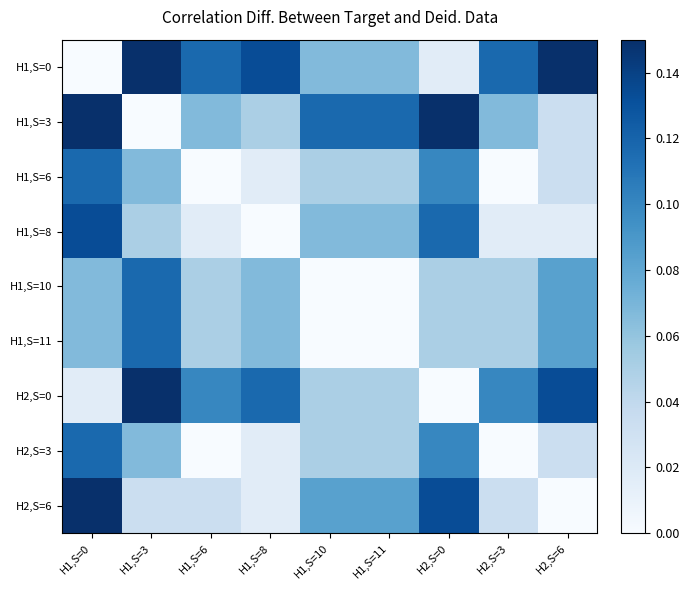

At how many categories does at least one series exceed 0?

9